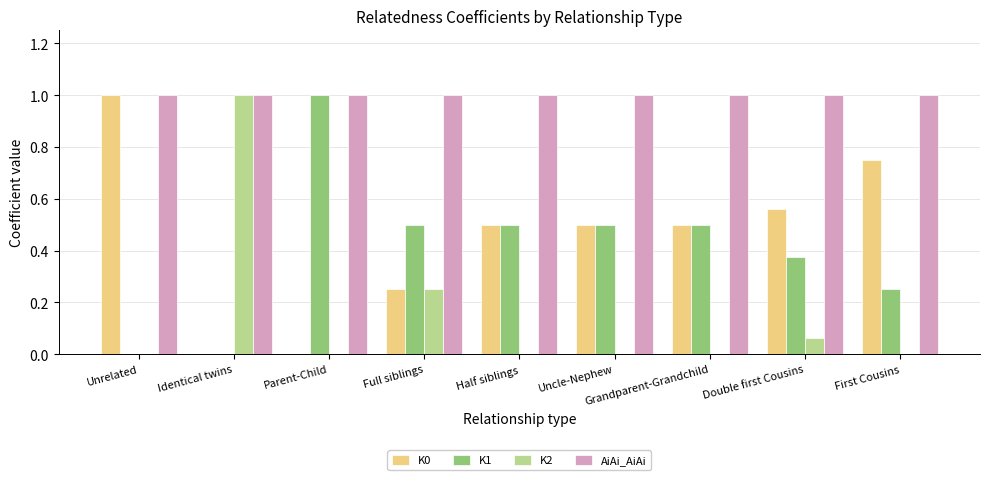

Between Identical twins and Double first Cousins, which series saw the biggest shift?

K2